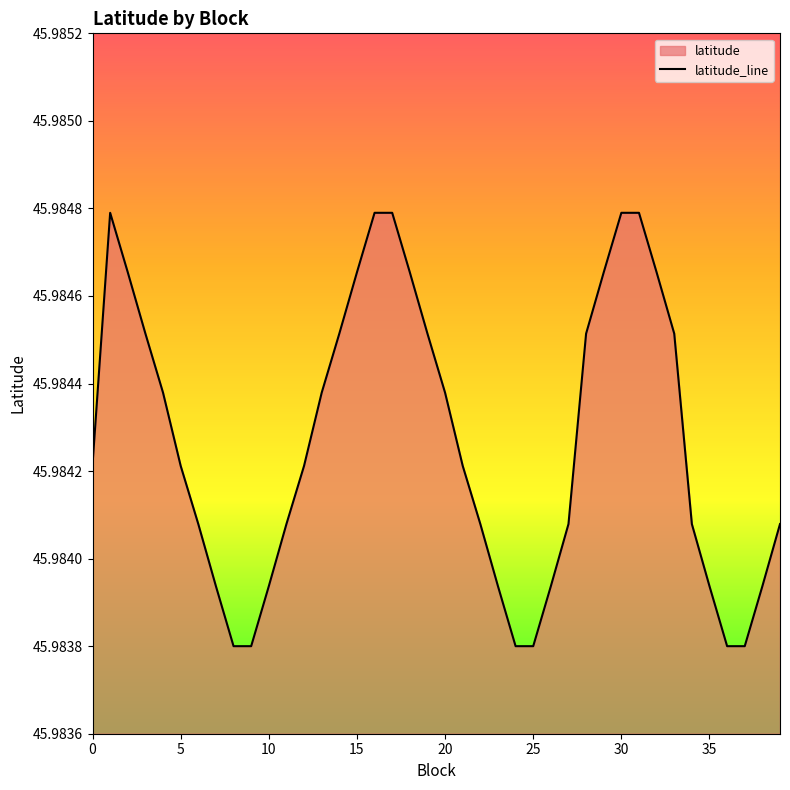

Count the values in the range 45 to 46.

40